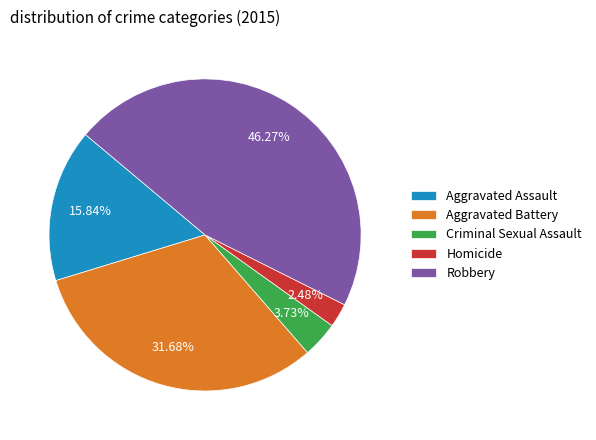

To the nearest percent, what portion does Criminal Sexual Assault represent?

4%